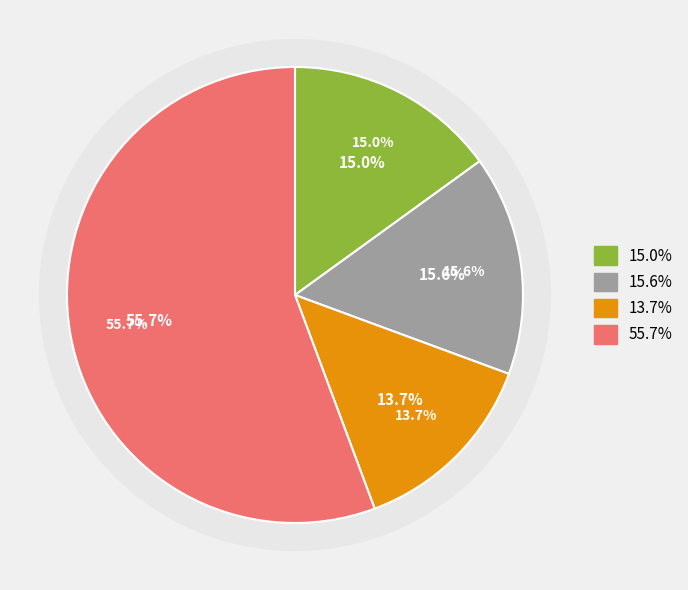

Does 426876 account for over 50% of the chart?

No